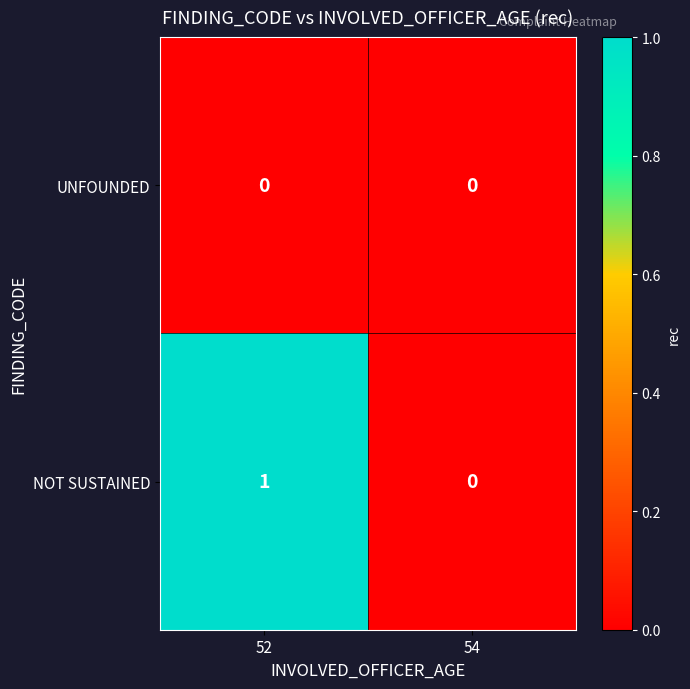

List the series in order of their overall mean, lowest first.

UNFOUNDED, NOT SUSTAINED